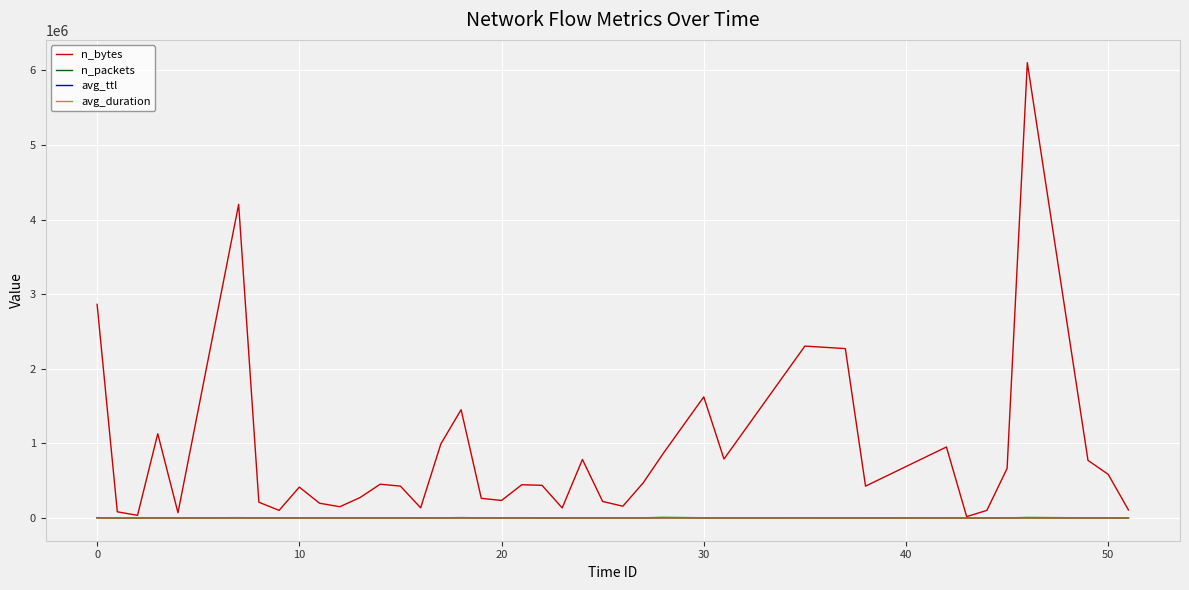

Which series has the widest spread of values?

n_bytes